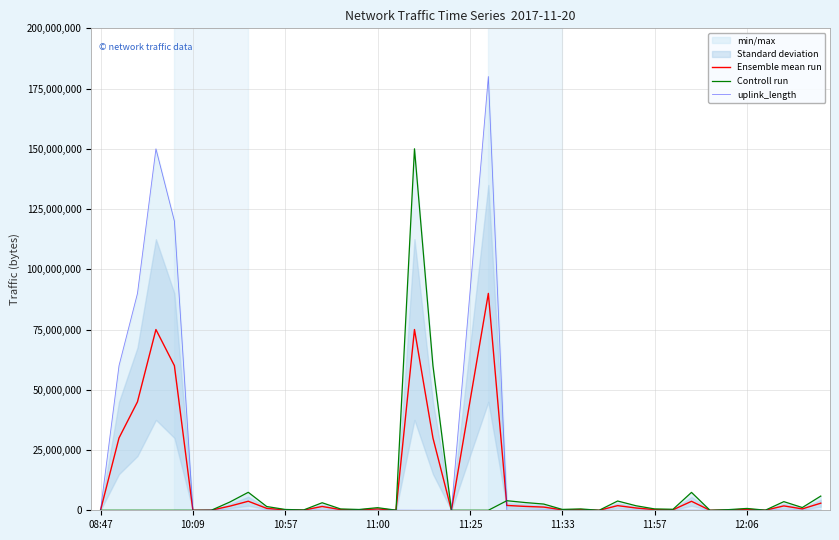

After their last crossing, which series has the higher values: uplink_length or Controll run?

Controll run